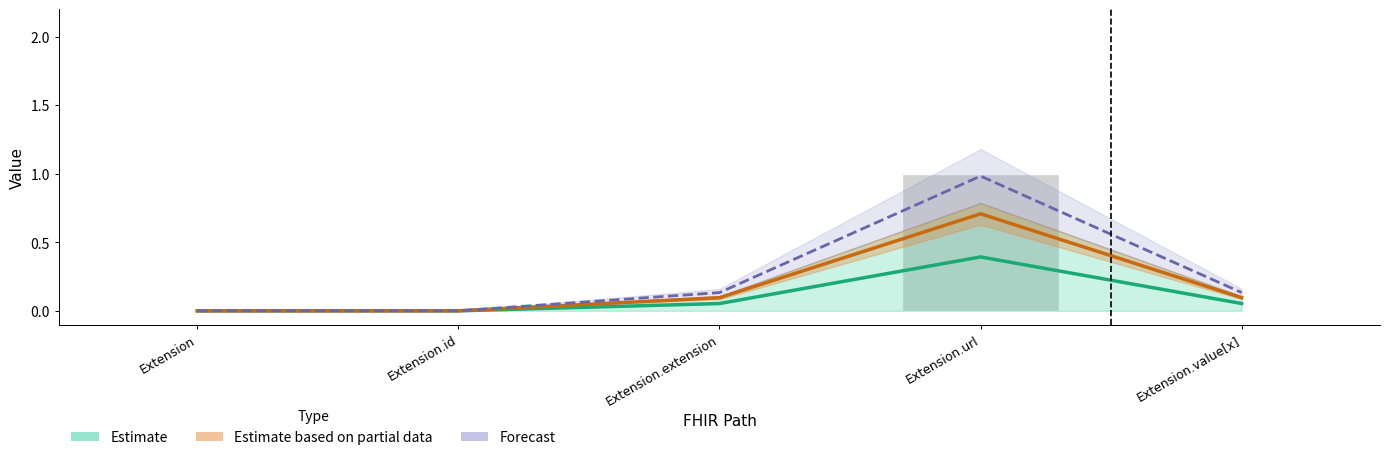

What is the spread (max minus min) of values at Extension.url?

0.6